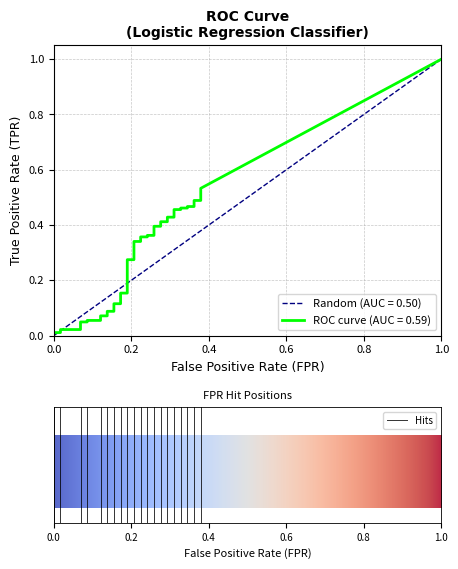

What is the difference between the fpr values at 34 and 25?

0.1